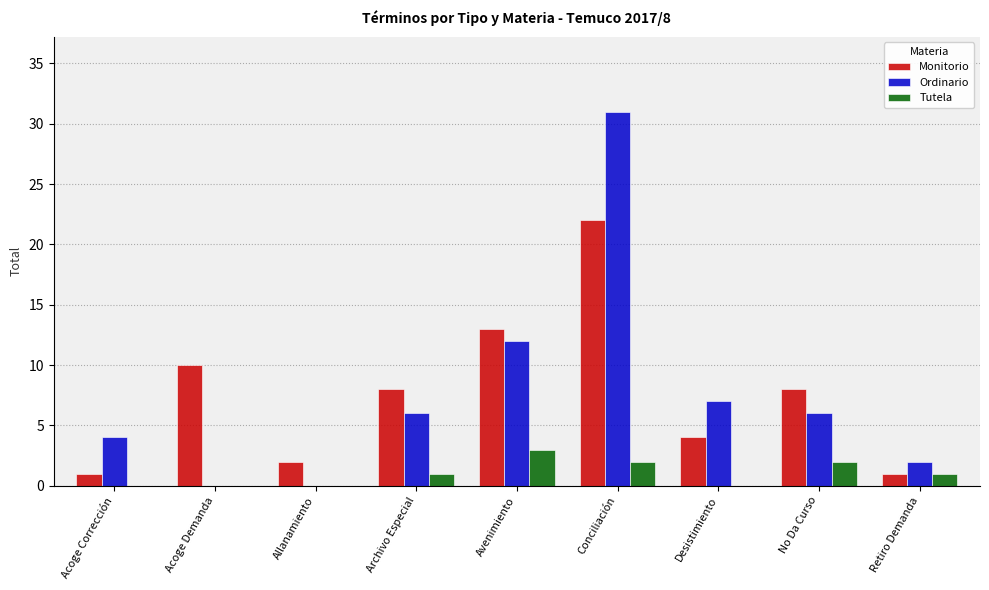

The Ordinario series shows -15 at Allanamiento. True or false?

False